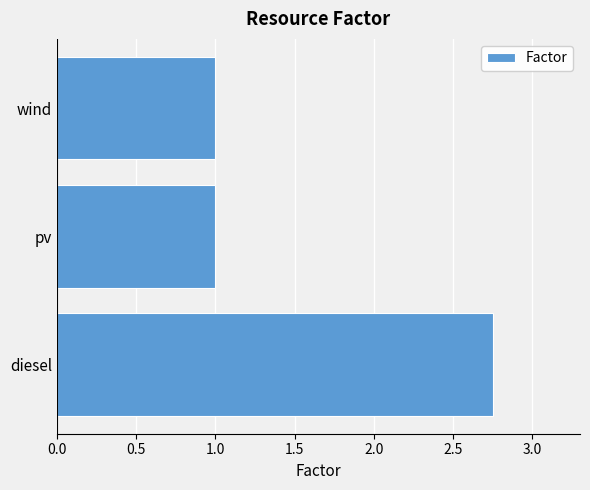

True or false: the data shows 1.4 at pv.

False